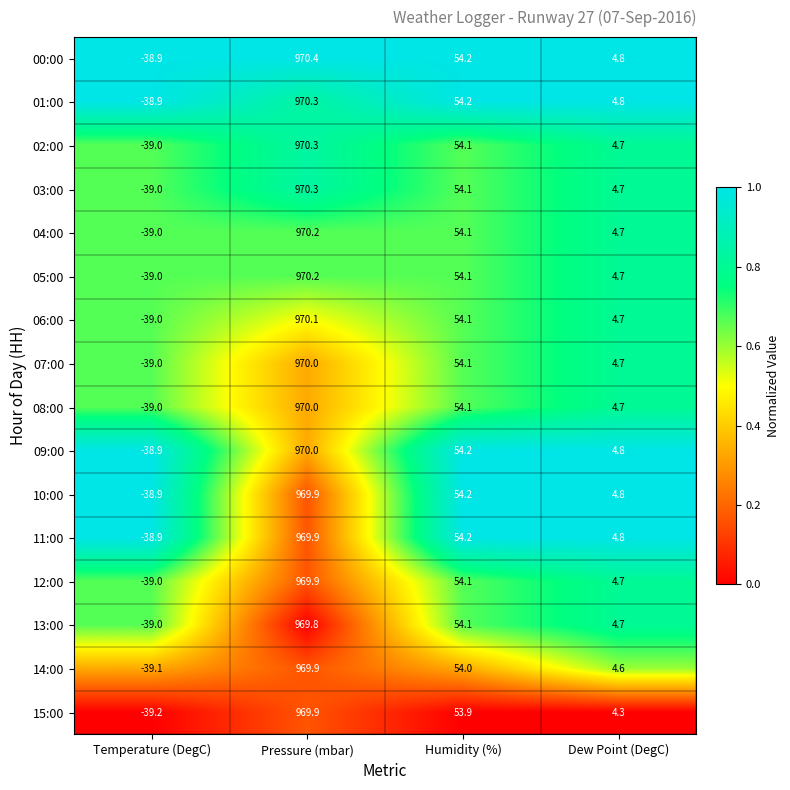

True or false: 04:00 has a value of 28.3 at Humidity (%).

False